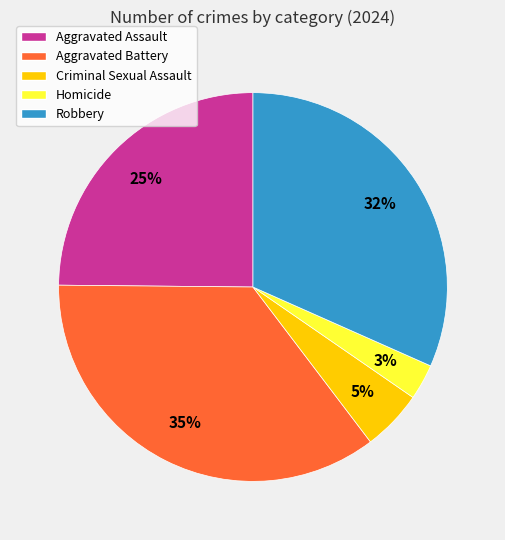

Does any single category account for the majority?

No